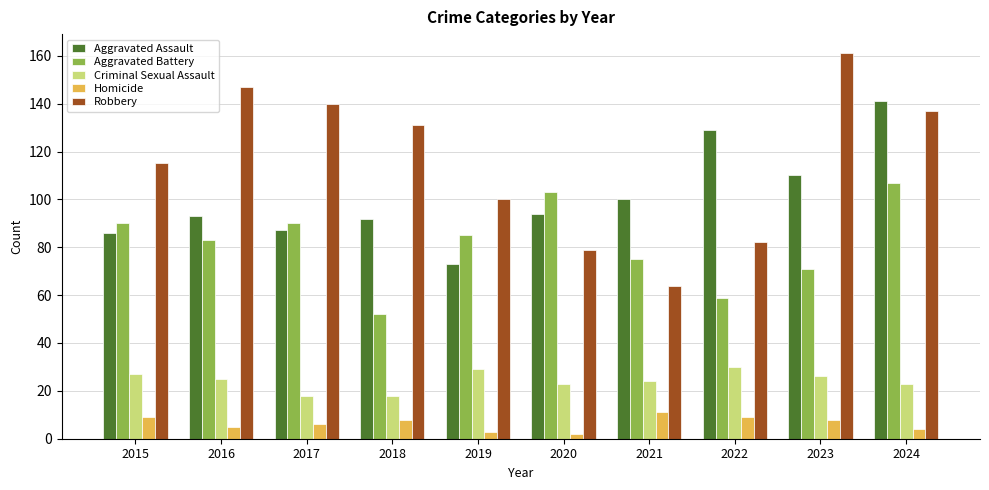

At 2015, list the series in order from largest to smallest.

Robbery, Aggravated Battery, Aggravated Assault, Criminal Sexual Assault, Homicide